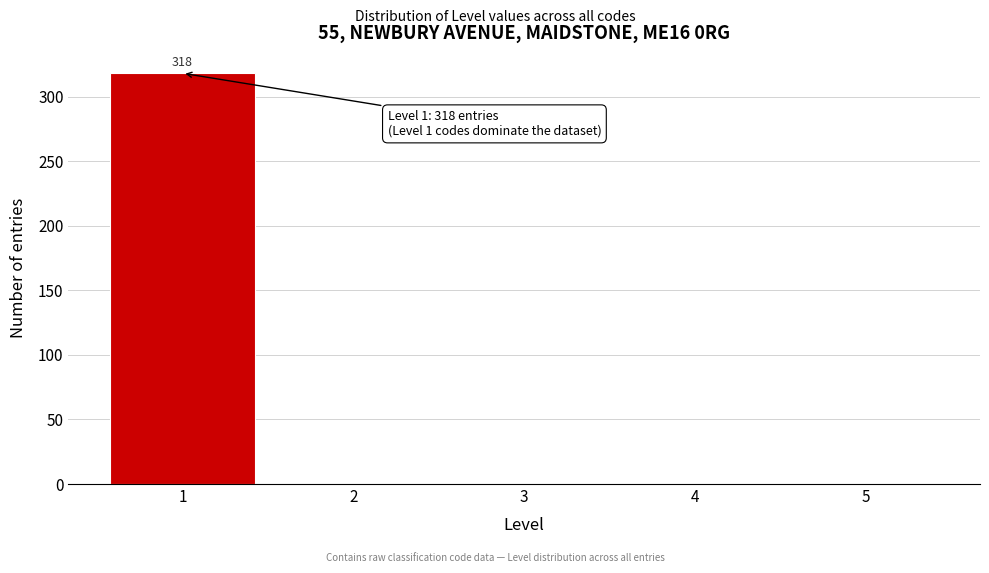

Reading right to left, list all the values displayed in this chart.

5=0	4=0	3=0	2=0	1=318